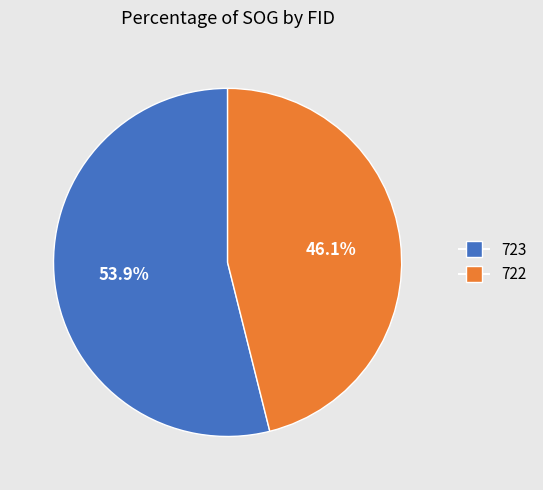

What is the ratio of the value at 723 to the value at 722?

1.2